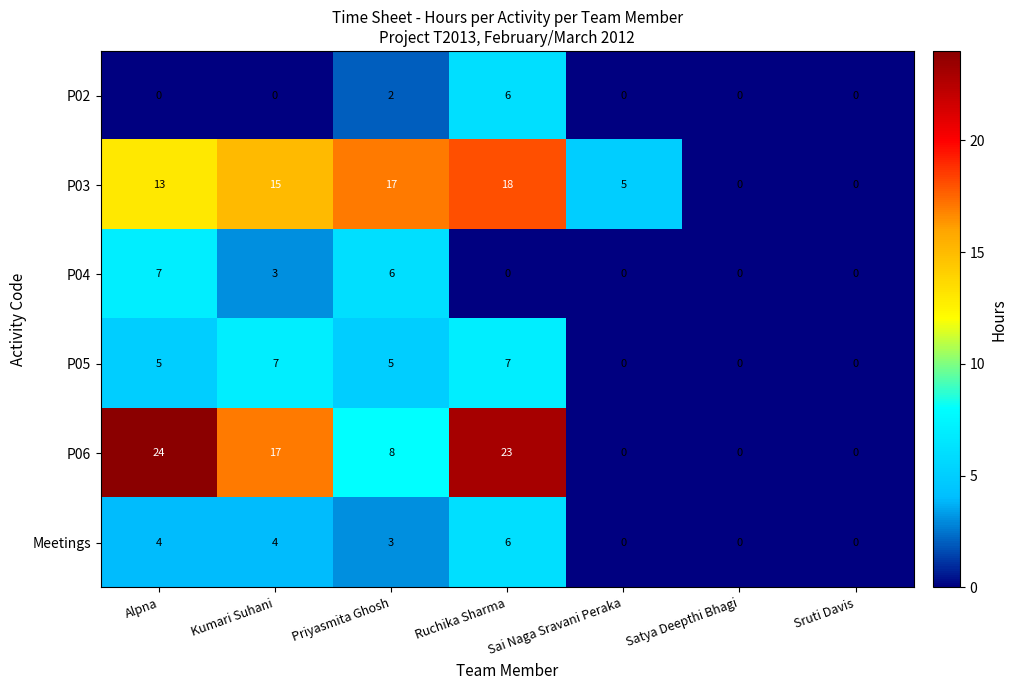

What is the maximum value for P06?

24